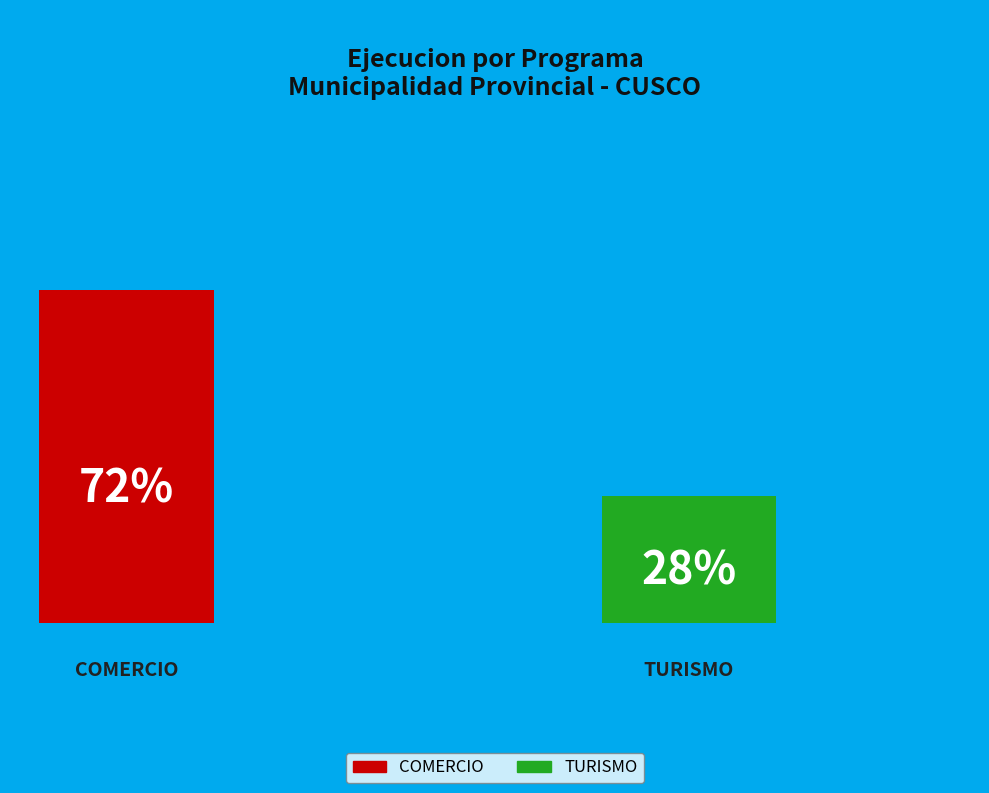

Which category has the smallest portion of the pie?

TURISMO